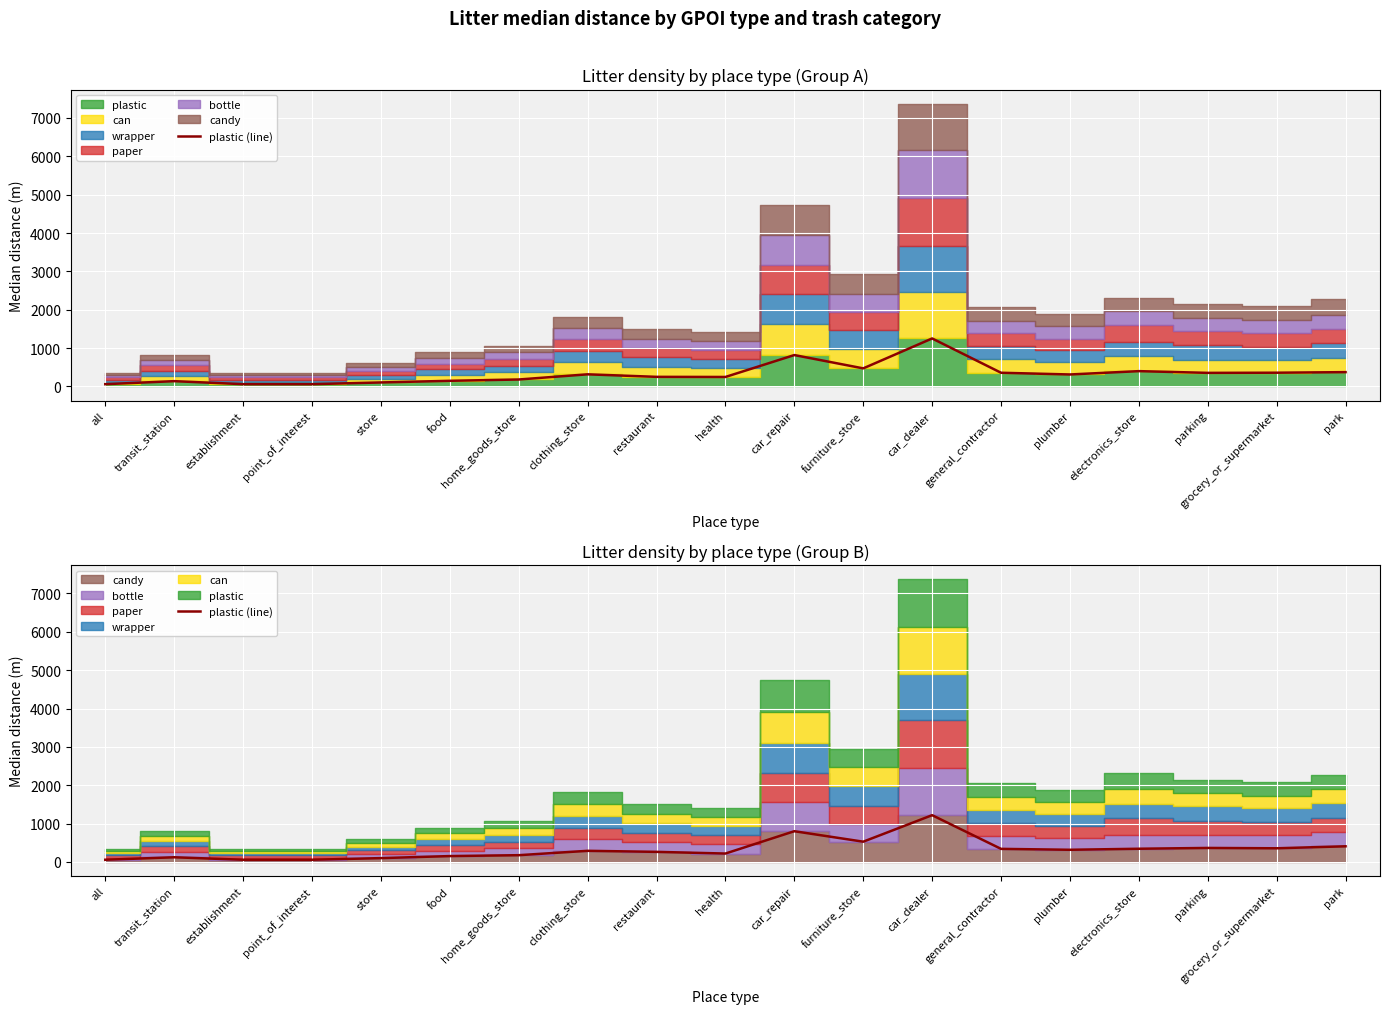

Reading right to left, extract all data points from this chart.

408	356	365	344	317	341	1219	528	801	219	263	290	176	153	100	57	57	122	57